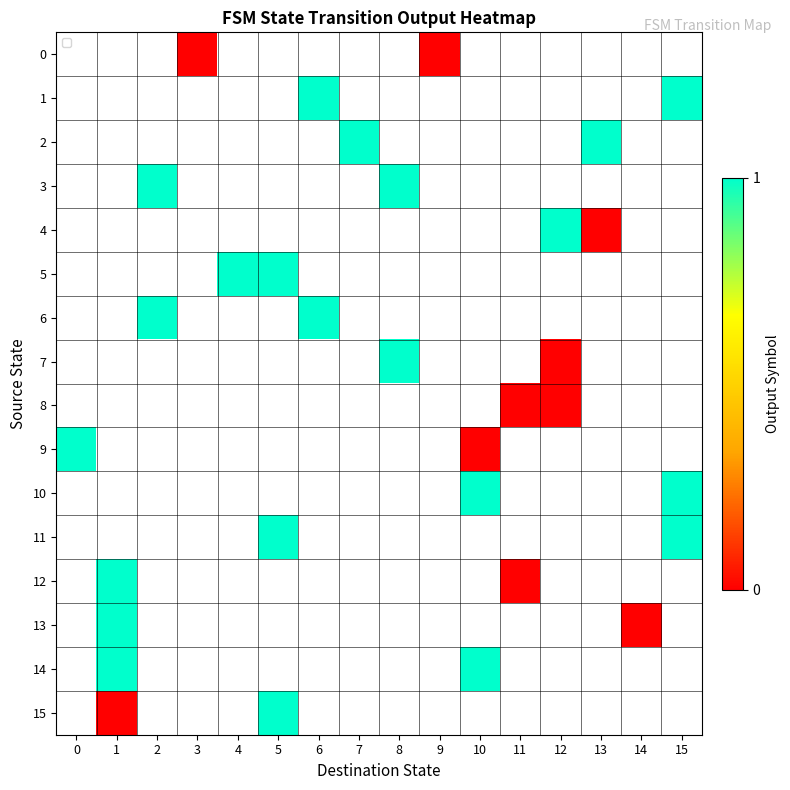

How many values in 2 are above zero?

2